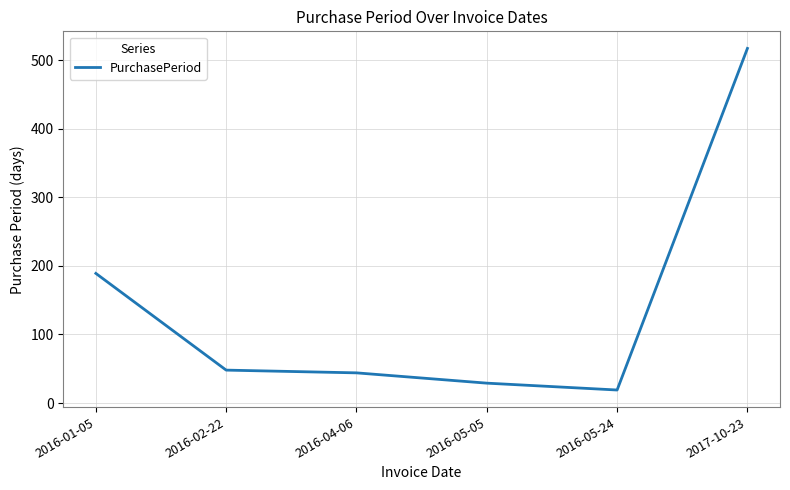

How many lines are shown in the chart?

1